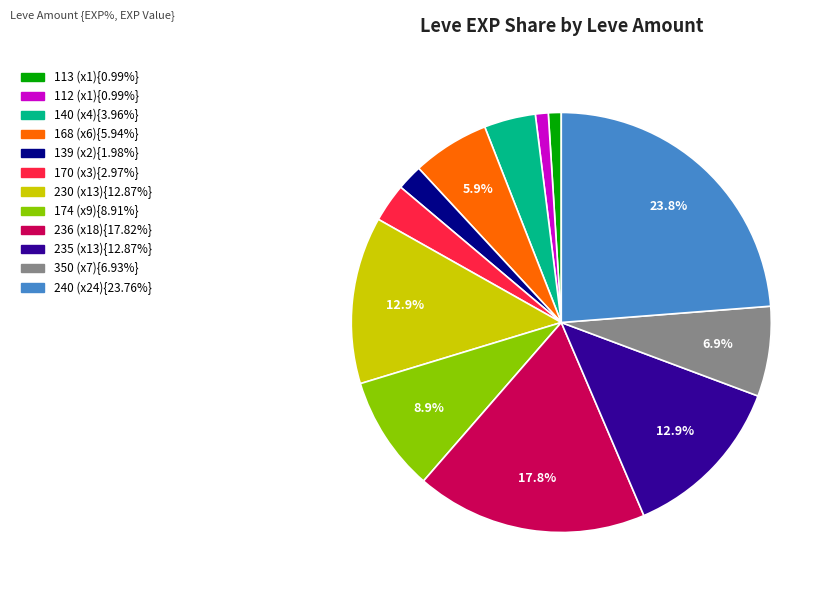

To the nearest percent, what percentage of the pie is 168?

6%